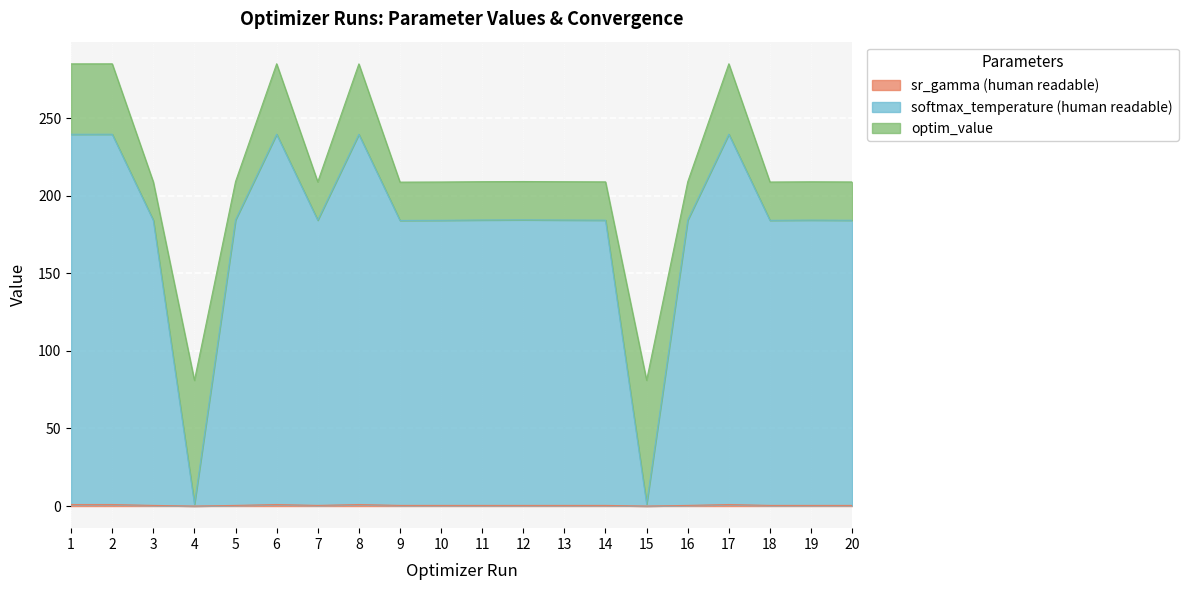

True or false: sr_gamma (human readable) has a value of 0.5 at 7.

False